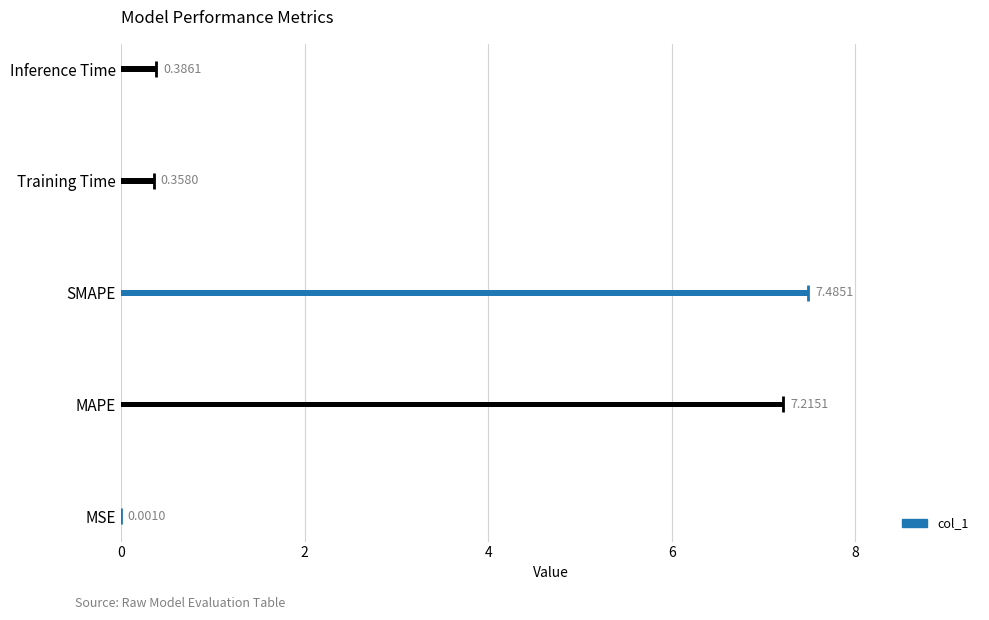

What is the label of the 5th bar from the left?

Inference Time